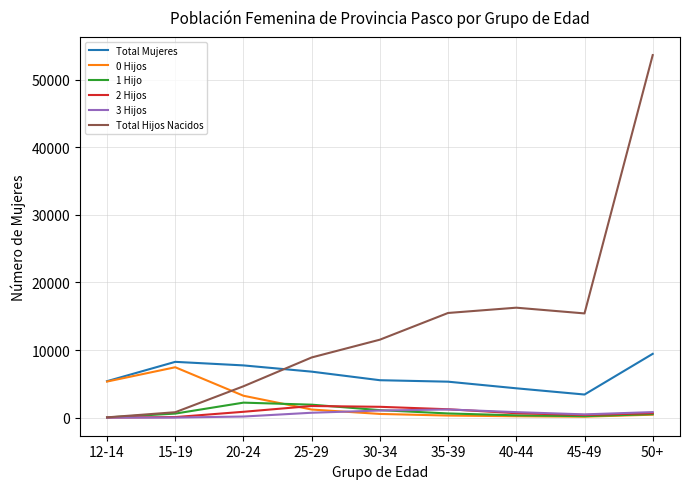

What is the total value across all series at 12-14?

10787